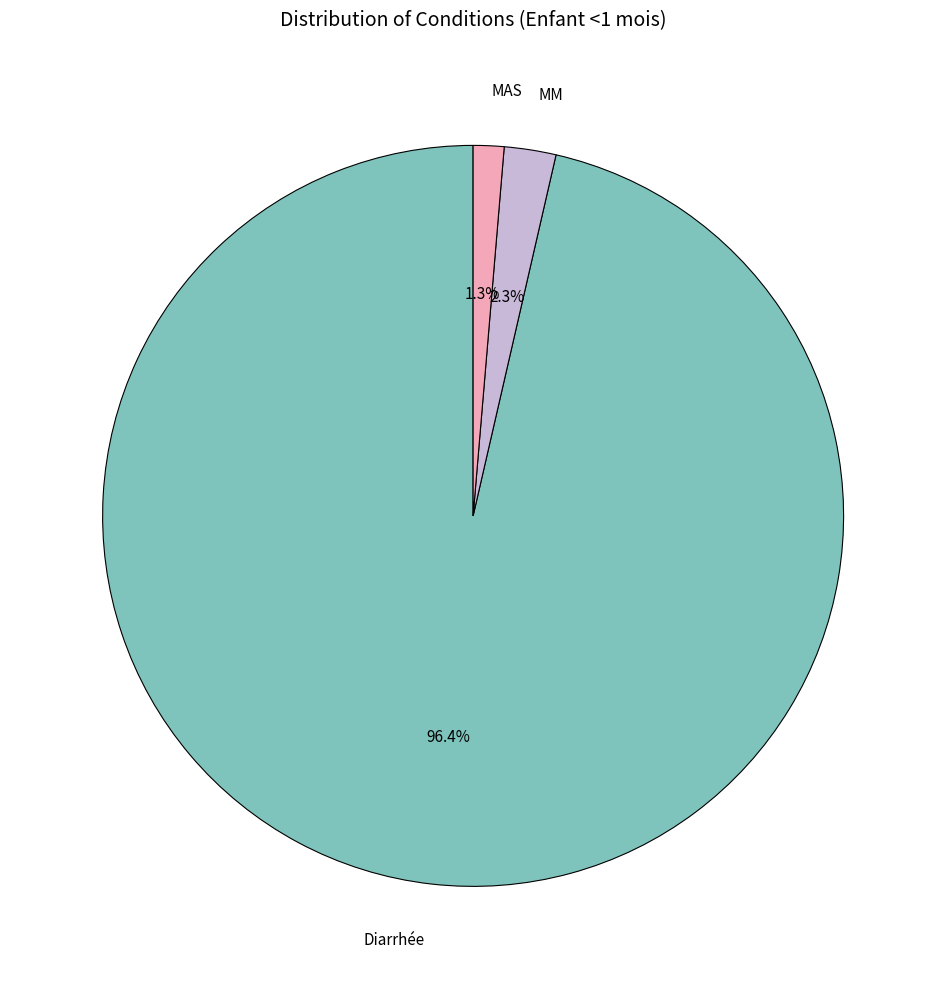

Count the number of slices in the pie.

3